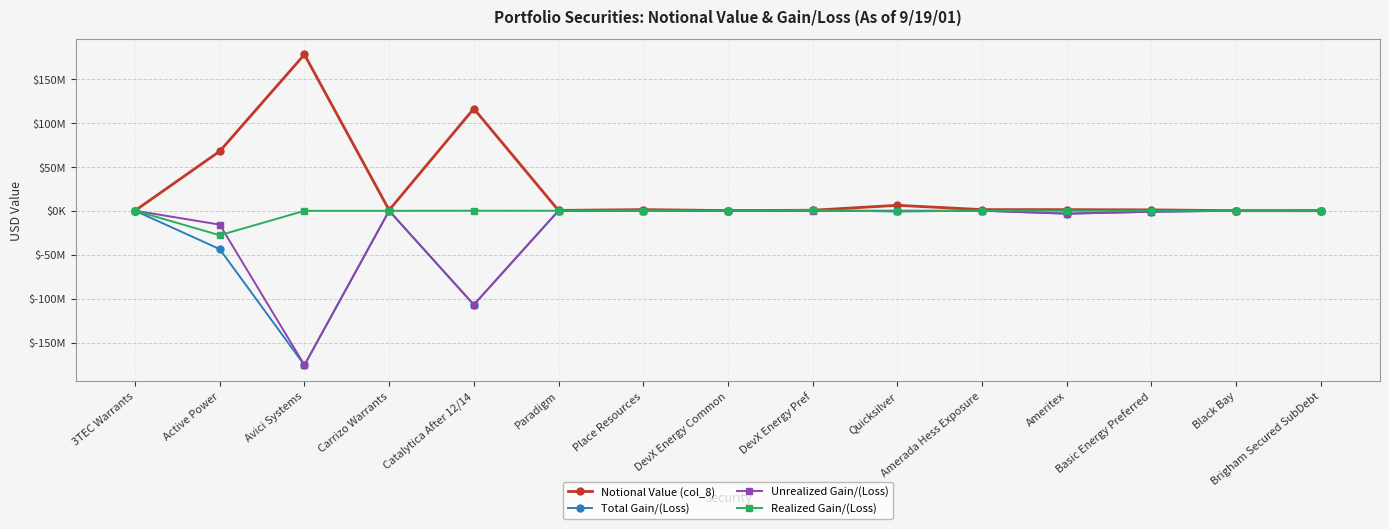

What are all the series names shown in the legend?

Notional Value (col_8), Total Gain/(Loss), Unrealized Gain/(Loss), Realized Gain/(Loss)